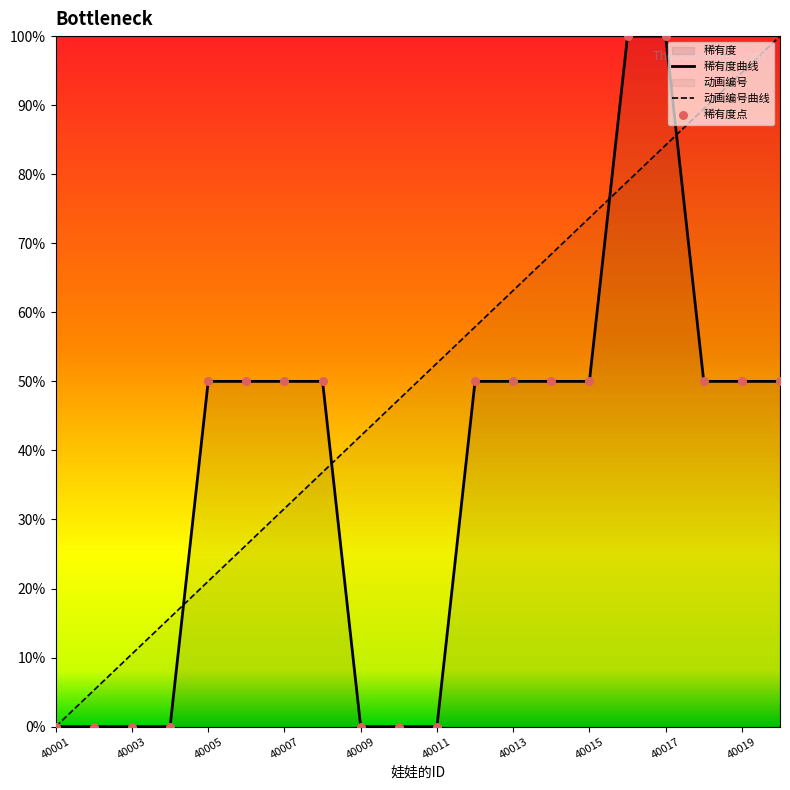

What are all the series names shown in the legend?

稀有度, 动画编号